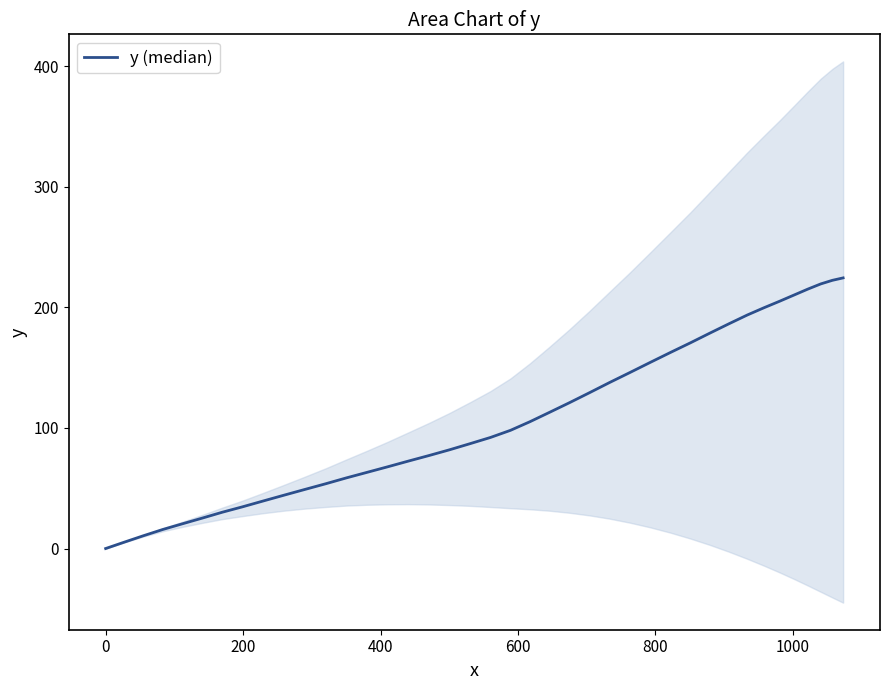

The value at 34 is 111.7. True or false?

False